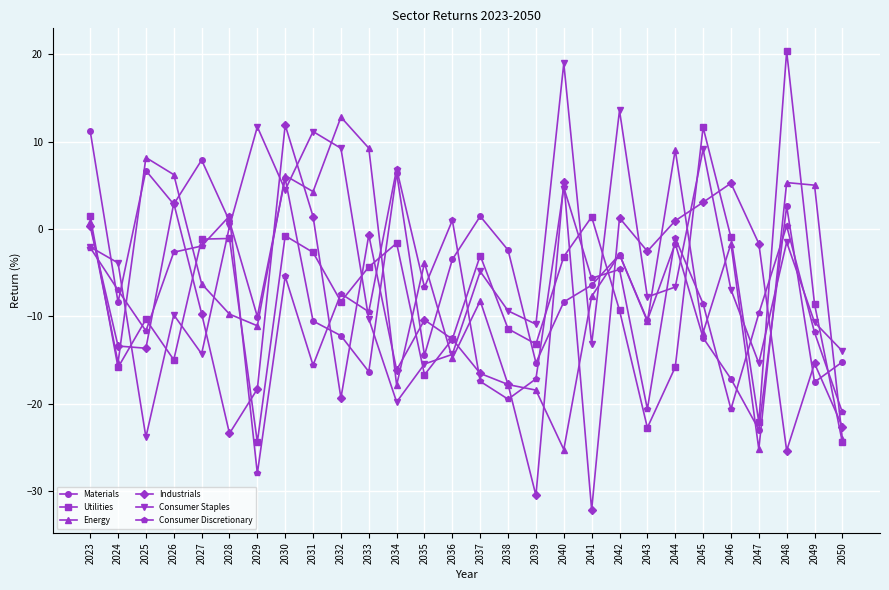

Where does the Materials series first go above -6?

2023